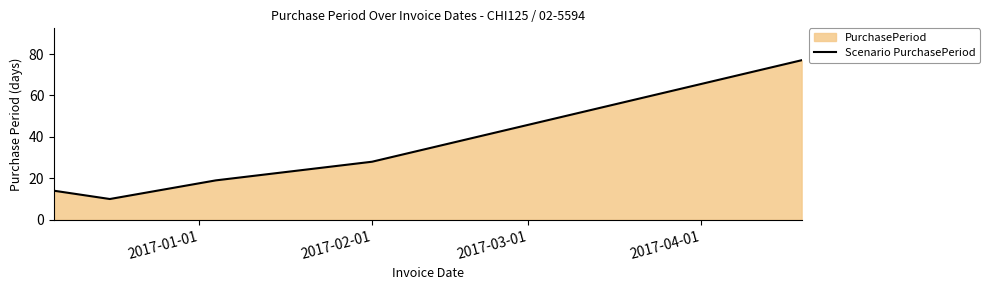

What is the difference between the second highest and minimum values?

18